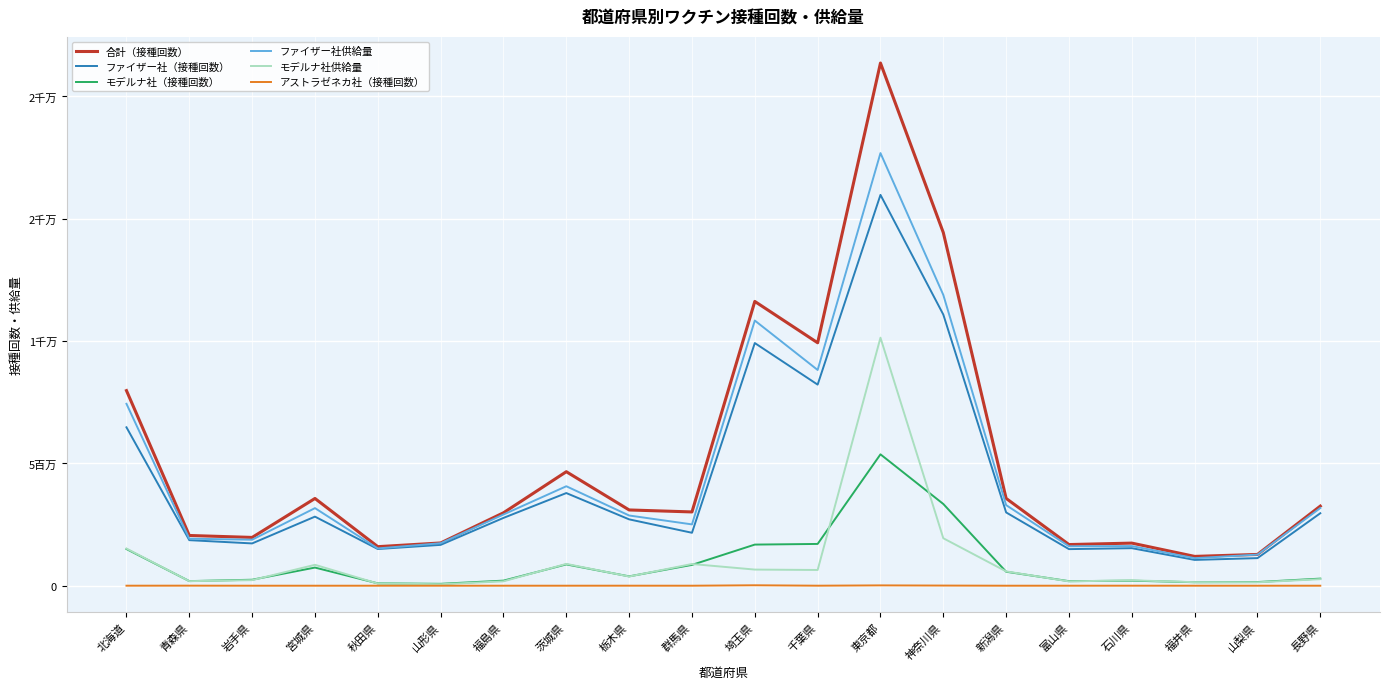

Does the chart have visible grid lines?

Yes